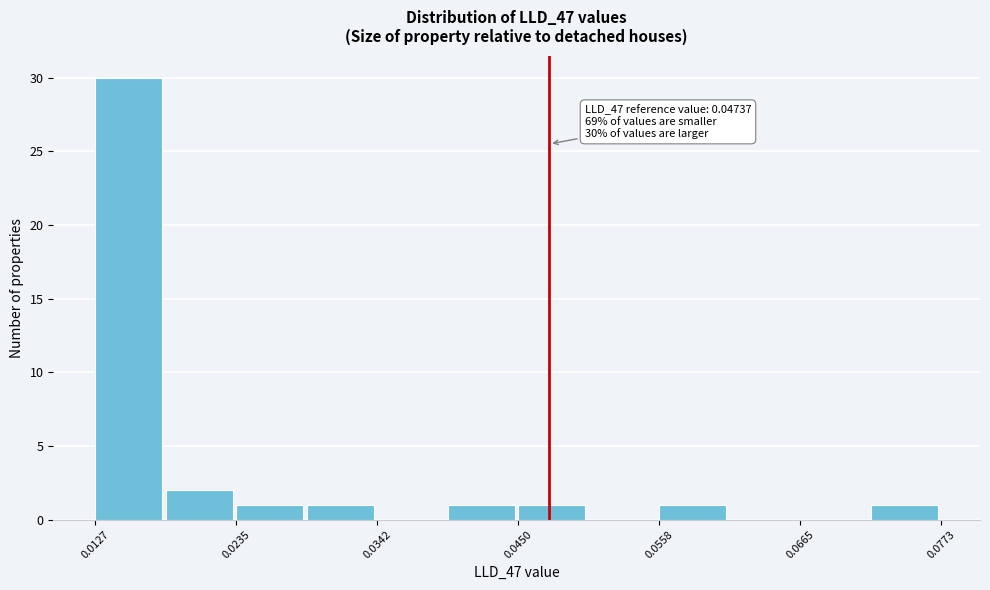

Around what value on the x-axis is the tallest bar? Give the approximate position of its centre, as read against the axis.

0.016